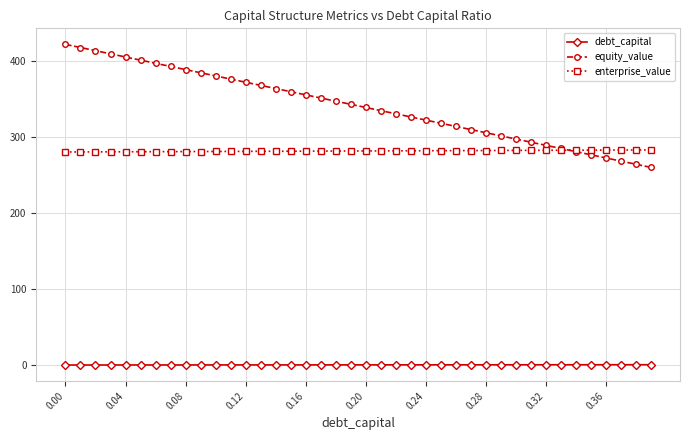

What is the value of the equity_value point at the 3rd from the left?

413.3